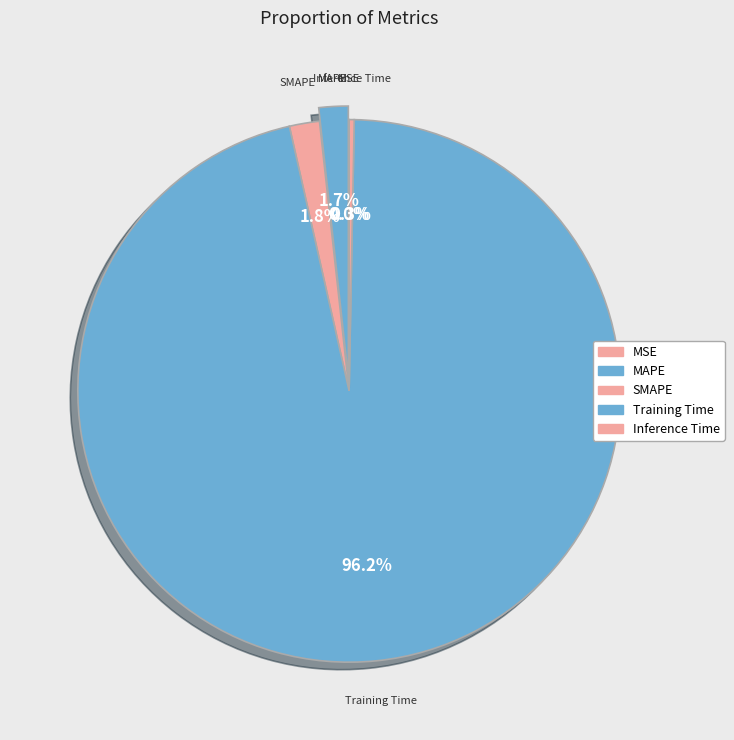

What percentage do SMAPE and MSE together represent?

1.8%